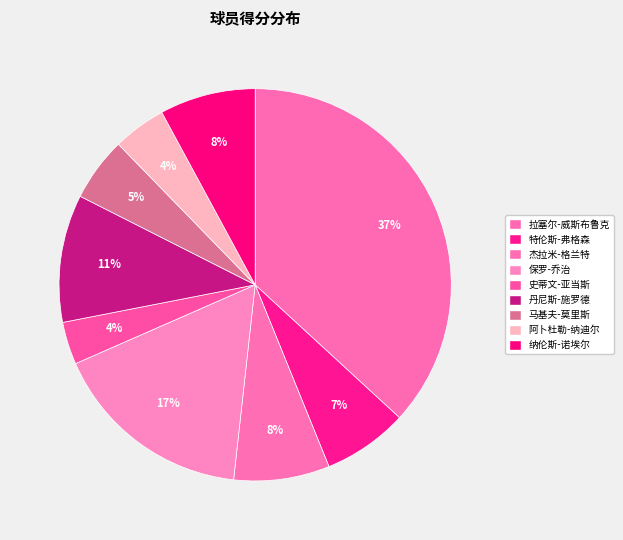

Is 特伦斯-弗格森 the majority of the pie?

No